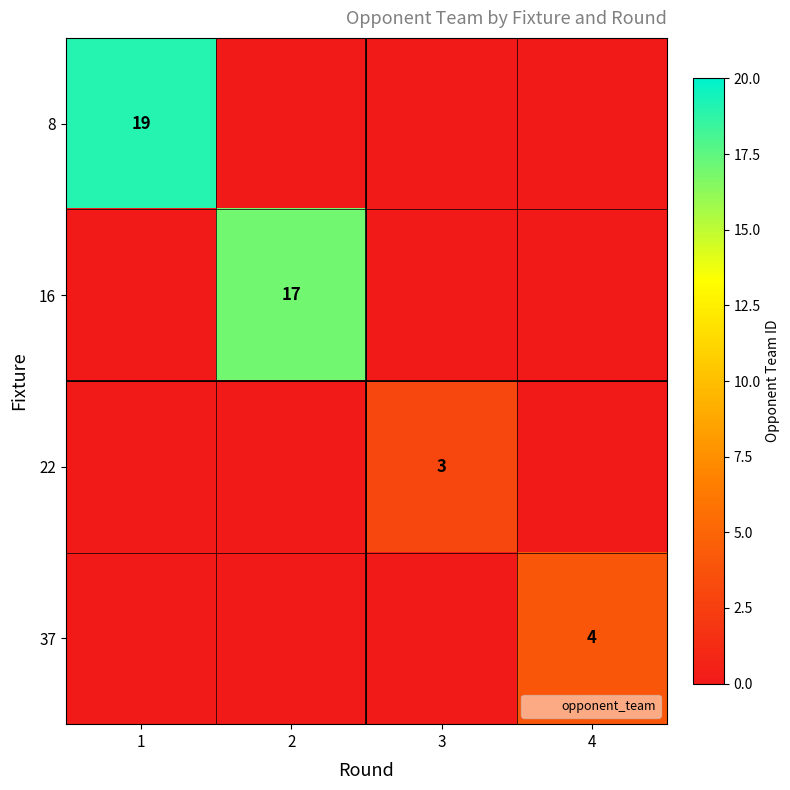

At which label does 16 reach its peak?

2